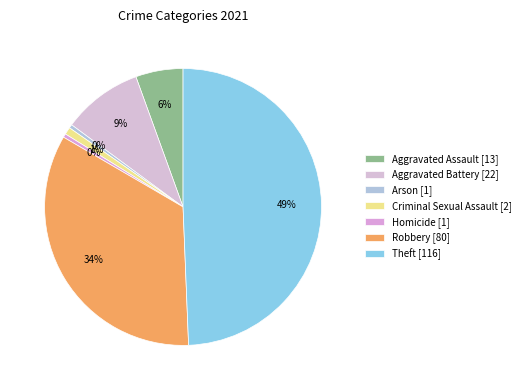

What is the largest slice in the pie chart?

Theft